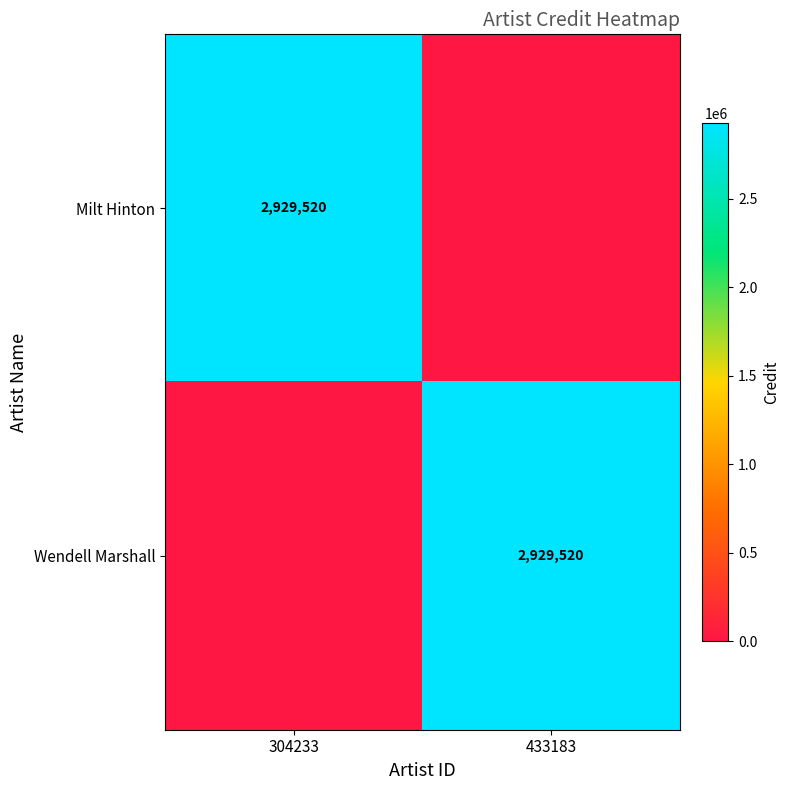

The Milt Hinton series shows 4879056 at 304233. True or false?

False